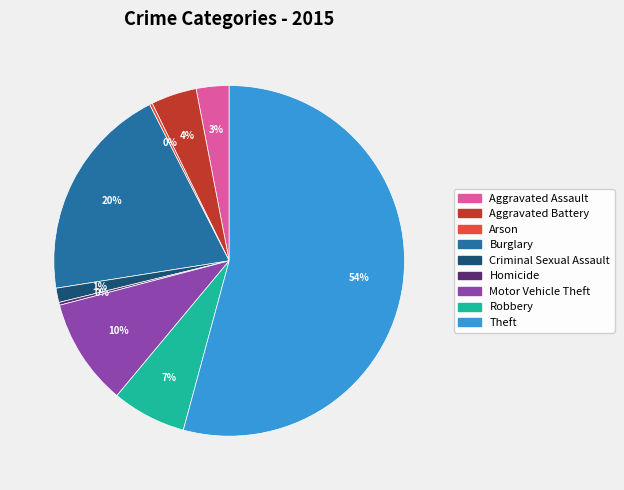

Combined, do Burglary and Theft account for over 50%?

Yes